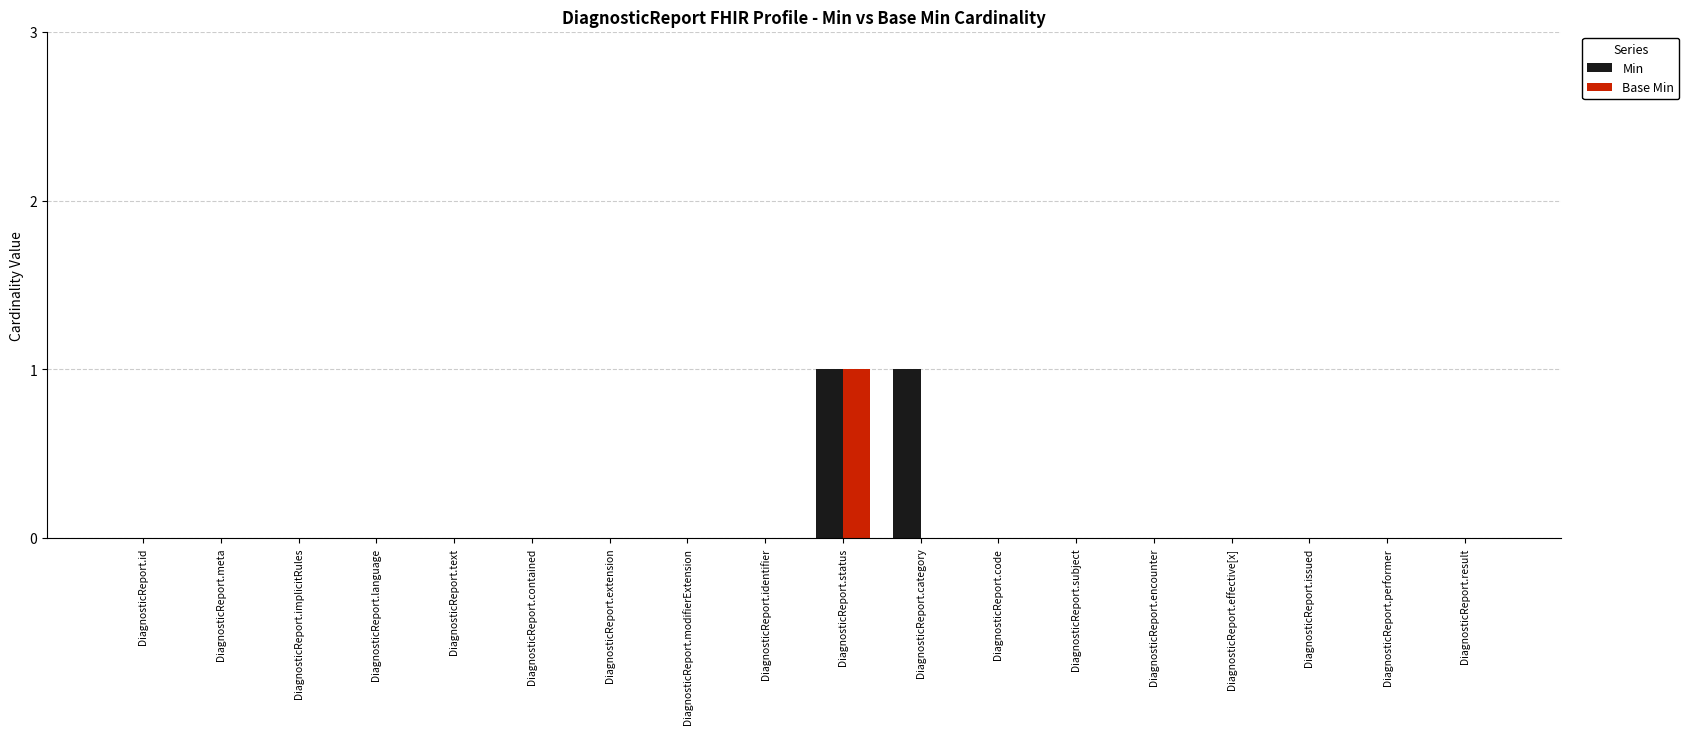

At which category is the sum across all series the highest?

DiagnosticReport.status